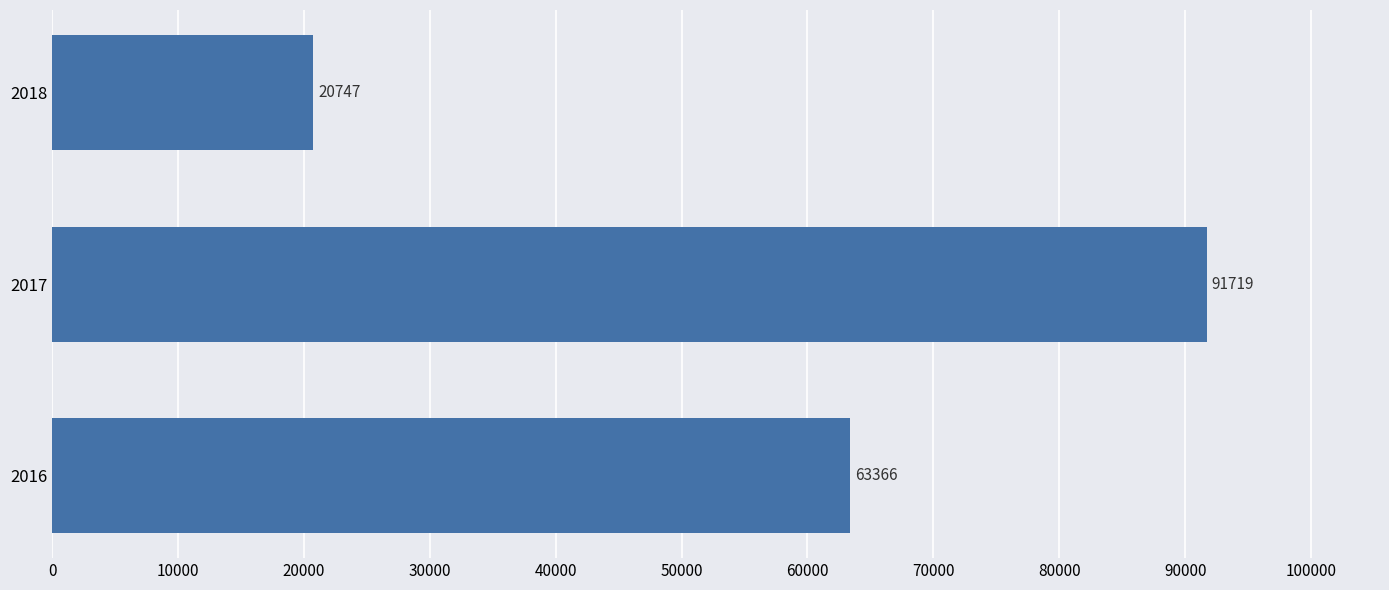

How many bars are there in total?

3